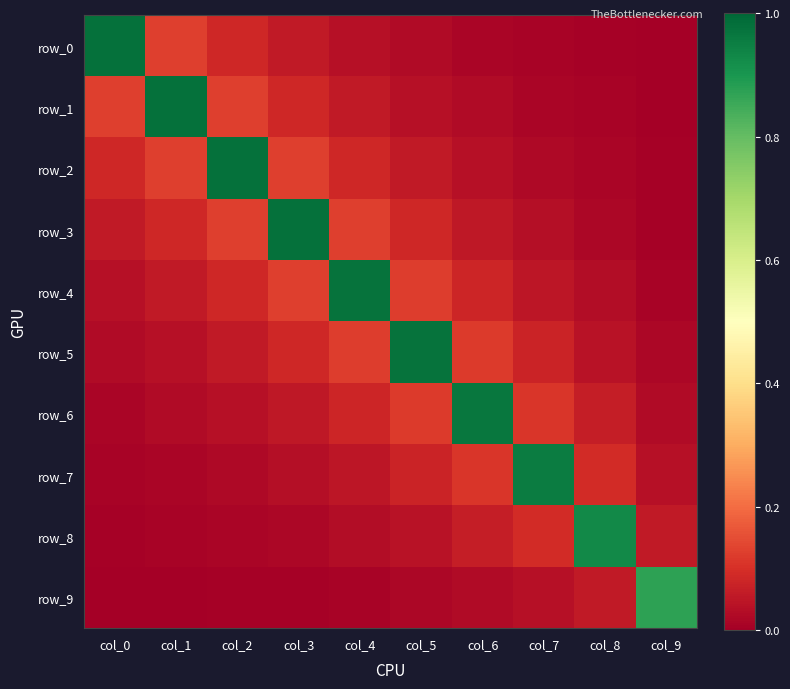

At which category does the chart reach its peak across all series?

col_0